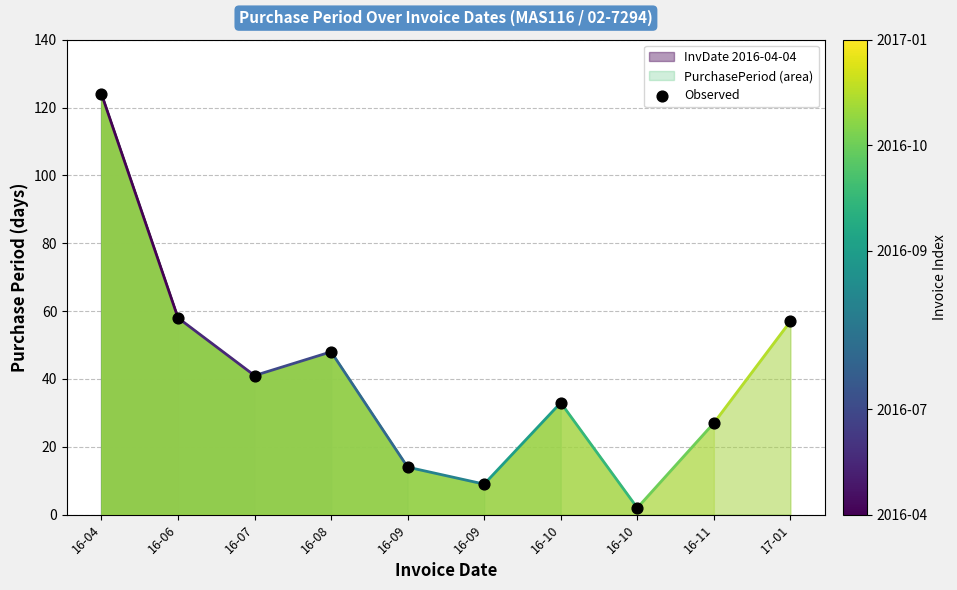

What is the average Y value?

41